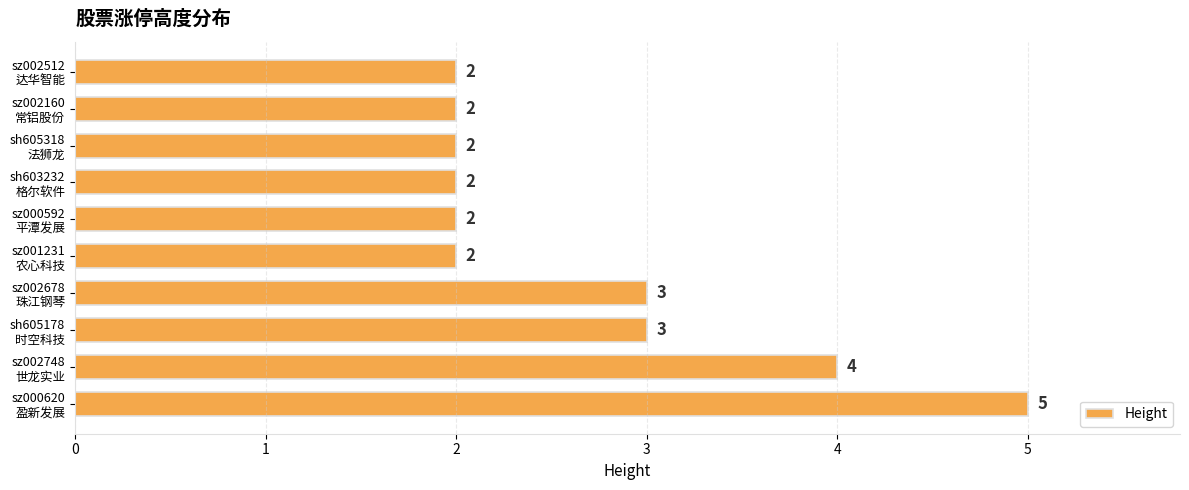

What is the maximum value shown in the chart?

5